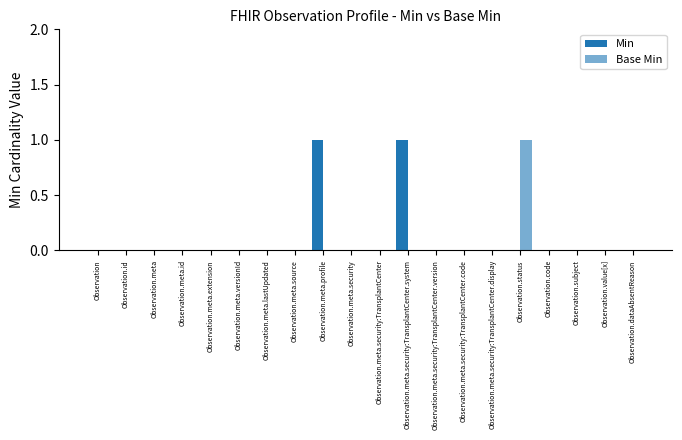

What position from the right is Observation.meta.security:TransplantCenter?

10